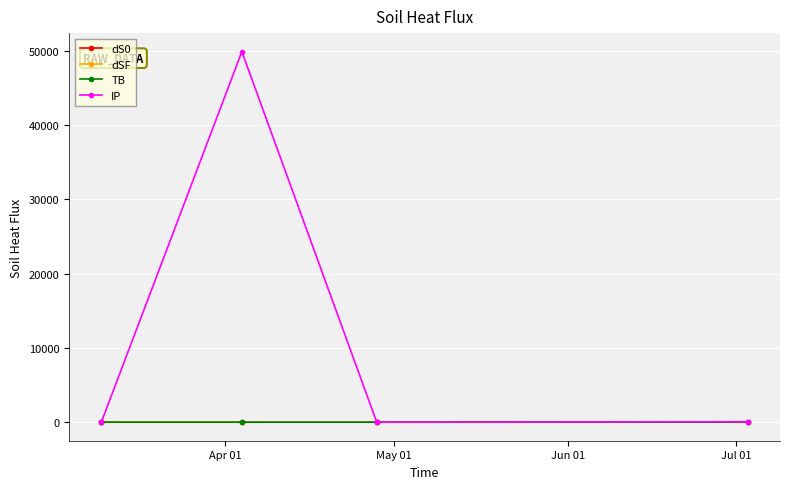

True or false: TB has more than 2 interior local peaks.

False